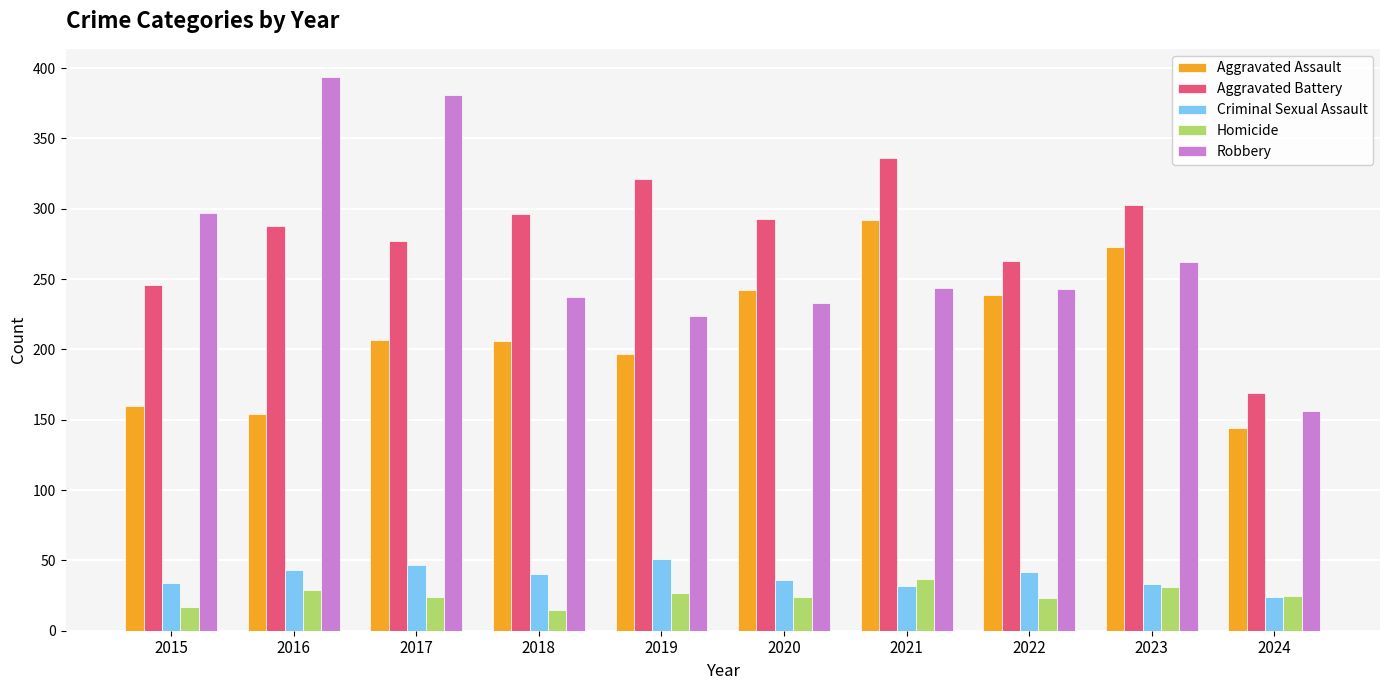

Read the Homicide value at 2017.

24